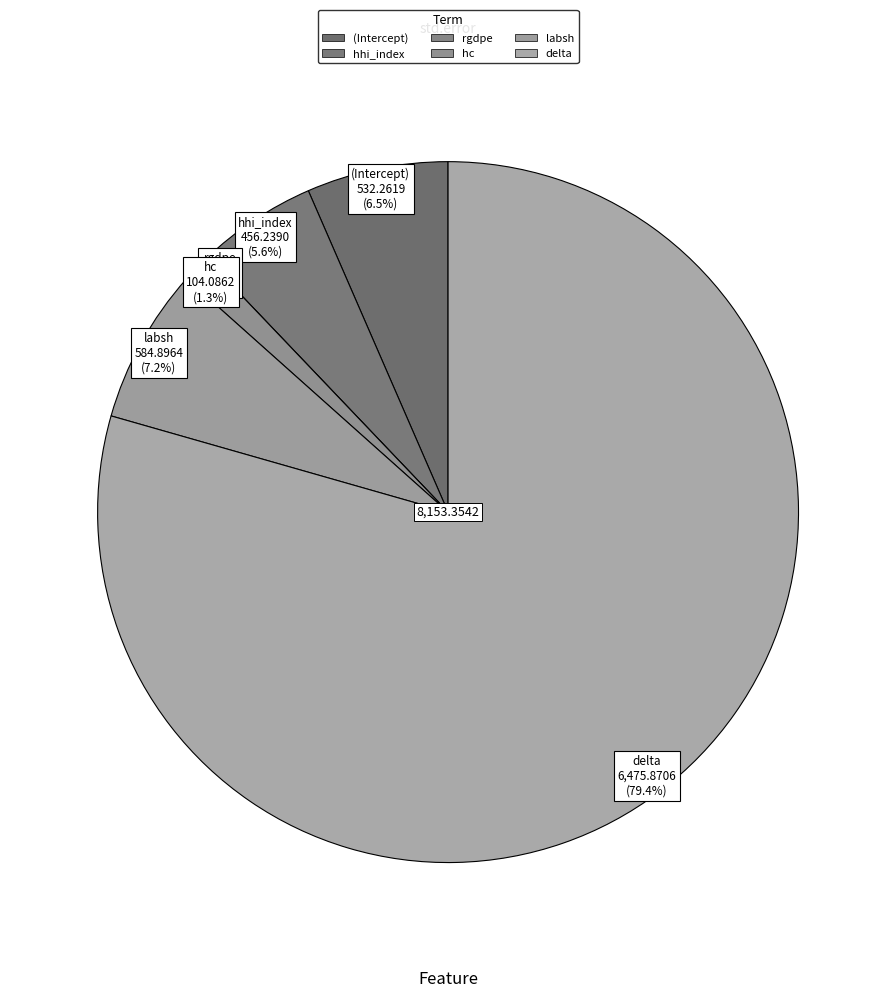

To the nearest percent, what is the difference between the largest and smallest slice percentages?

79%